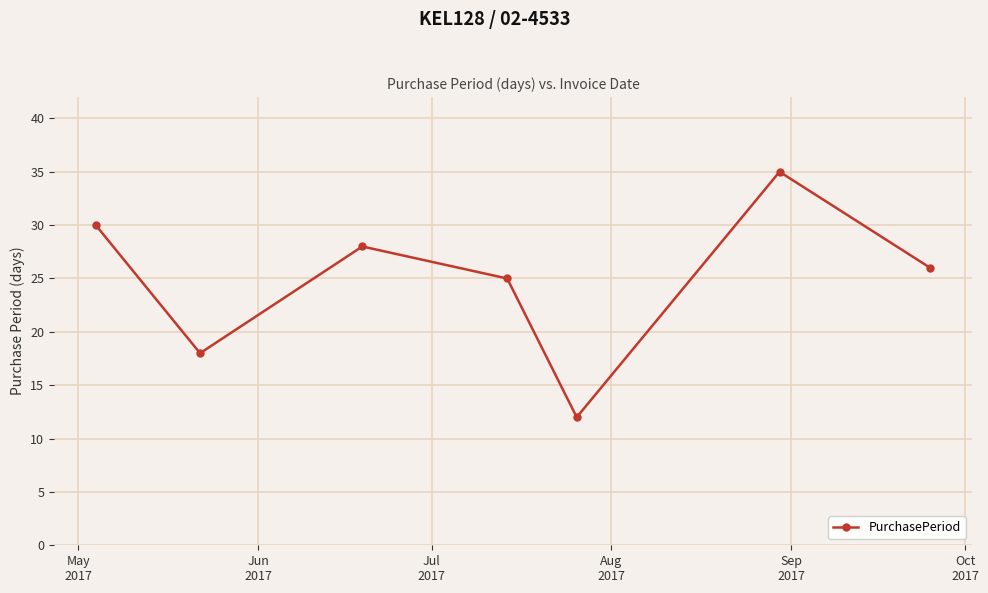

What is the maximum value shown in the chart?

35